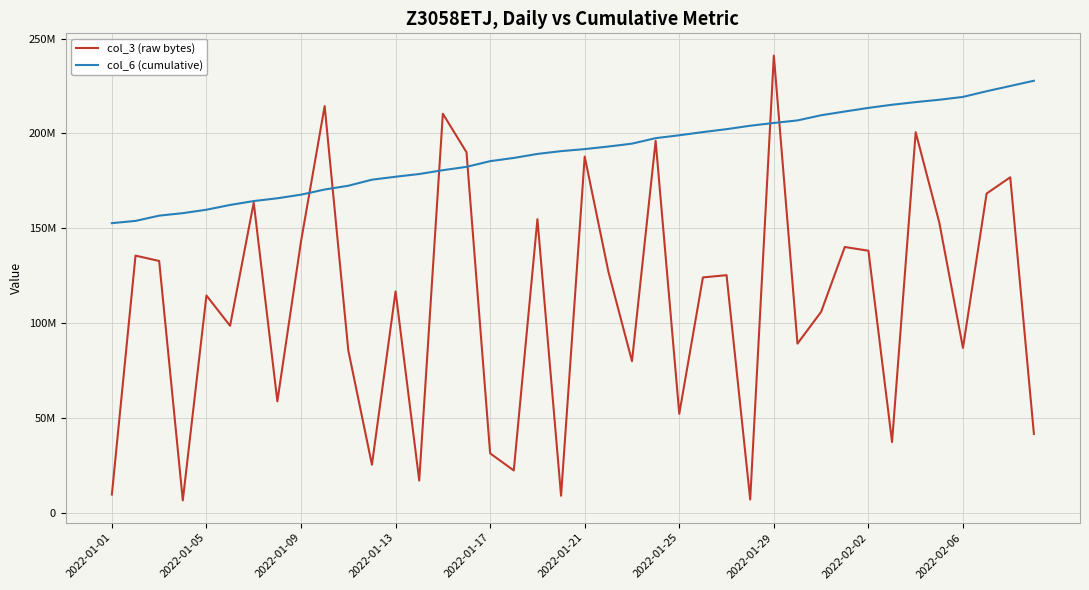

What are all the series names shown in the legend?

col_3 (raw bytes), col_6 (cumulative)